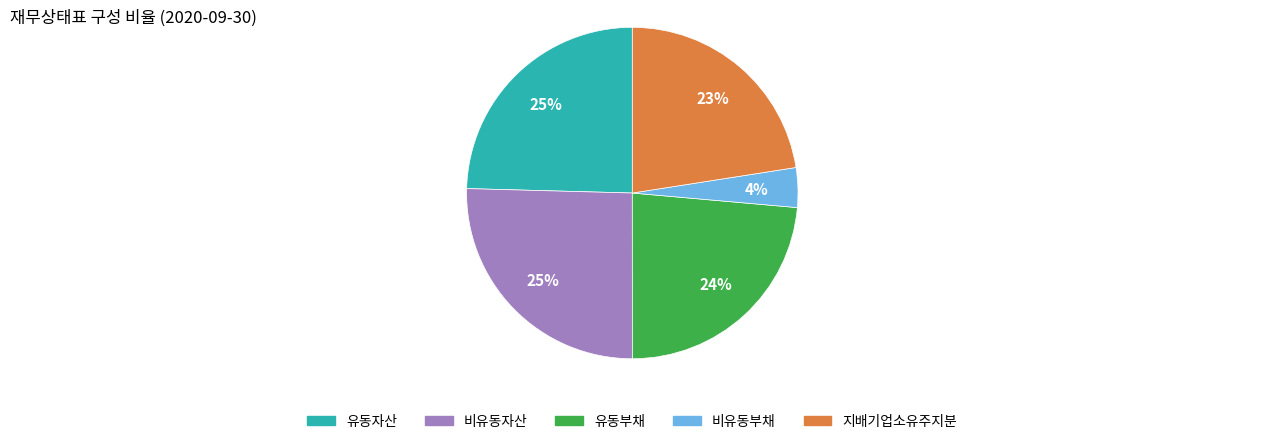

Which slice is the smallest?

비유동부채